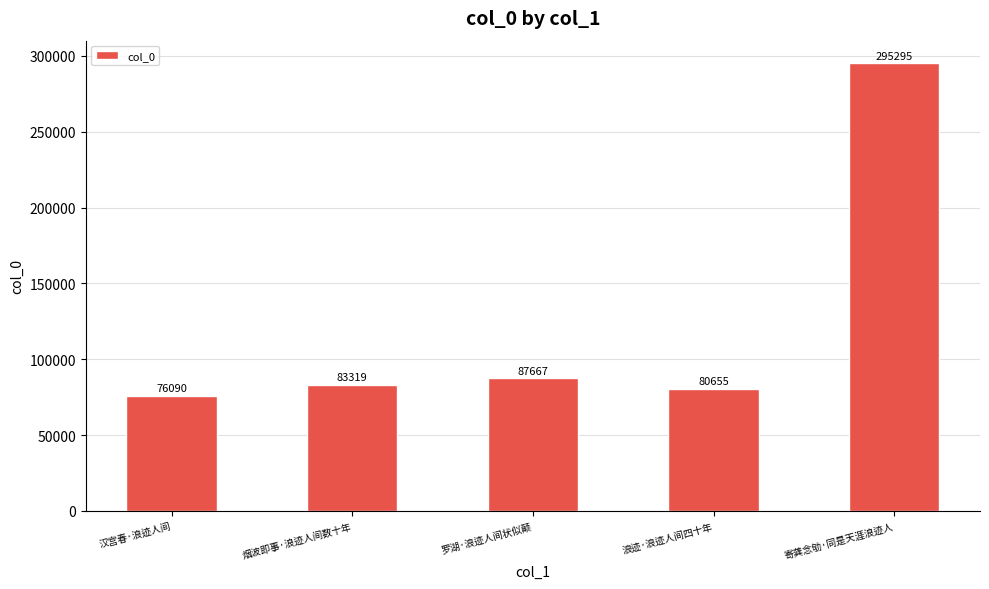

List the labels in order of value, smallest first.

汉宫春·浪迹人间, 浪迹·浪迹人间四十年, 烟波即事·浪迹人间数十年, 罗湖·浪迹人间状似颠, 寄龚念劬·同是天涯浪迹人